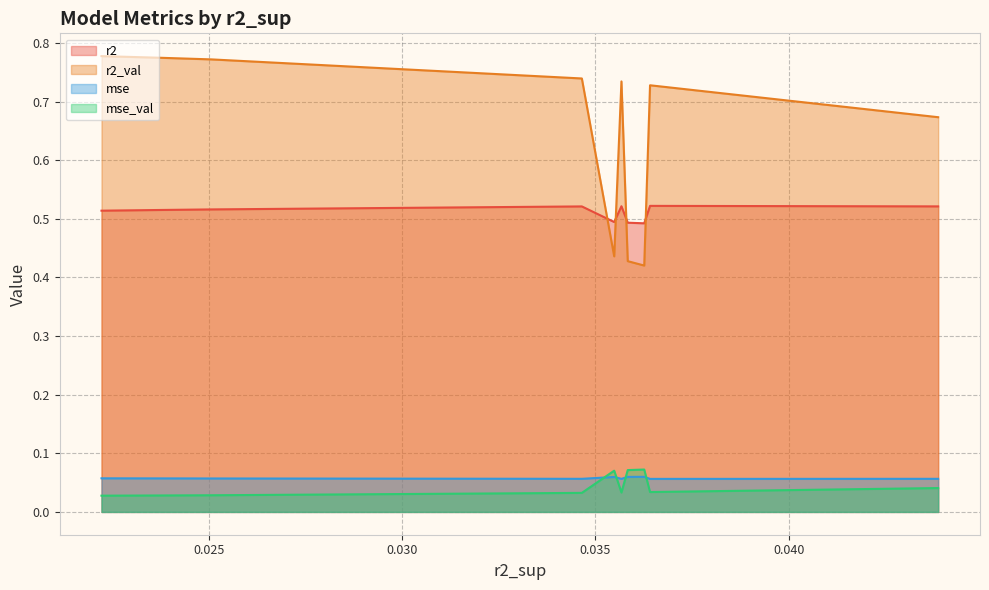

Which series has the largest total across all categories?

r2_val